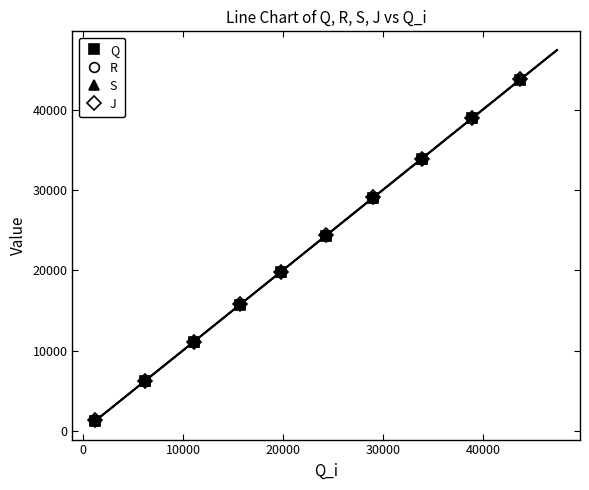

What is the value of the S point at the 10th from the left?

43844